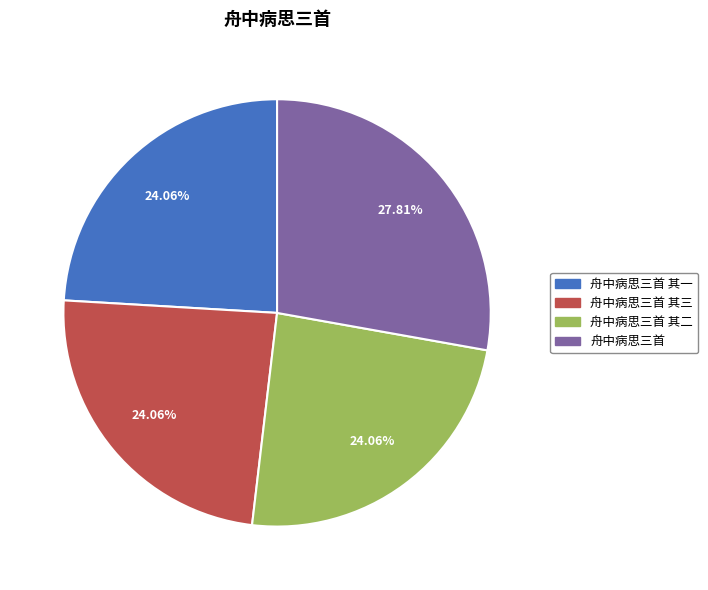

What percentage is the 舟中病思三首 其二 slice, to the nearest percent?

24%